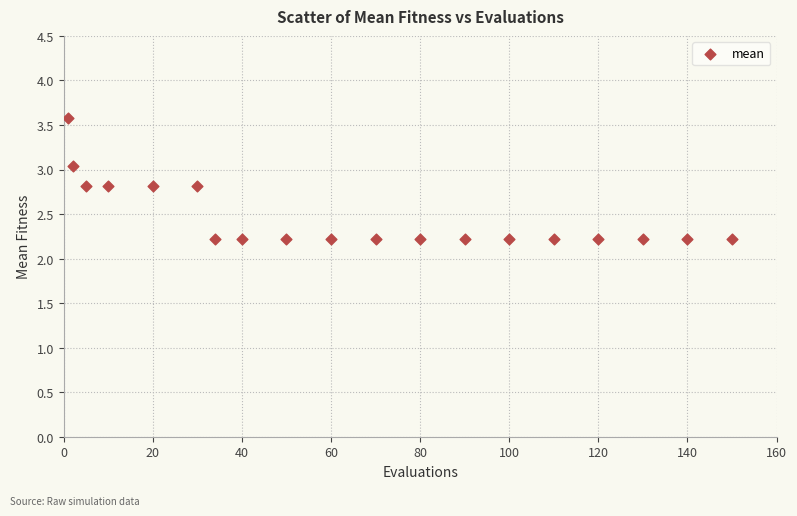

What is the range of Y values (max minus min)?

1.4